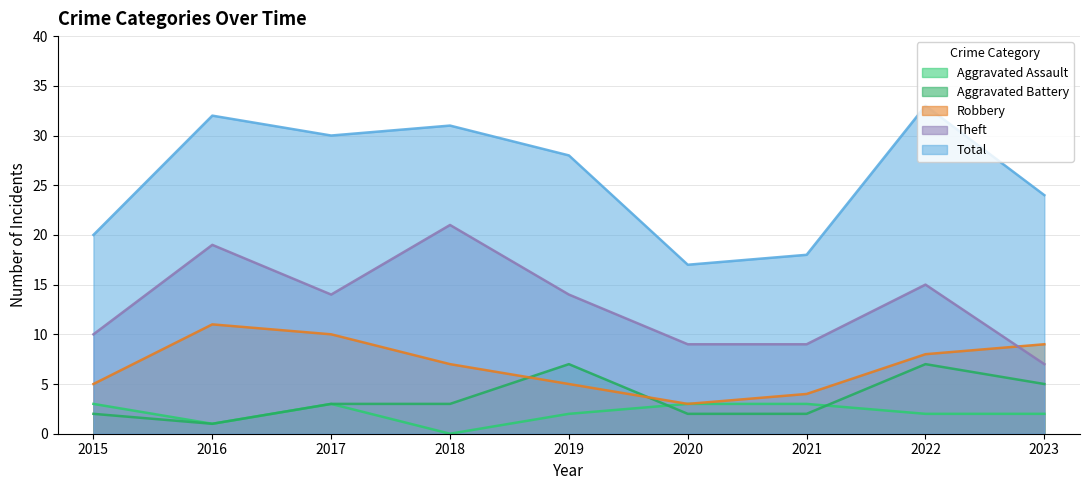

Reading left to right, extract all data points from this chart.

Aggravated Assault: 3	1	3	0	2	3	3	2	2
Aggravated Battery: 2	1	3	3	7	2	2	7	5
Robbery: 5	11	10	7	5	3	4	8	9
Theft: 10	19	14	21	14	9	9	15	7
Total: 20	32	30	31	28	17	18	33	24